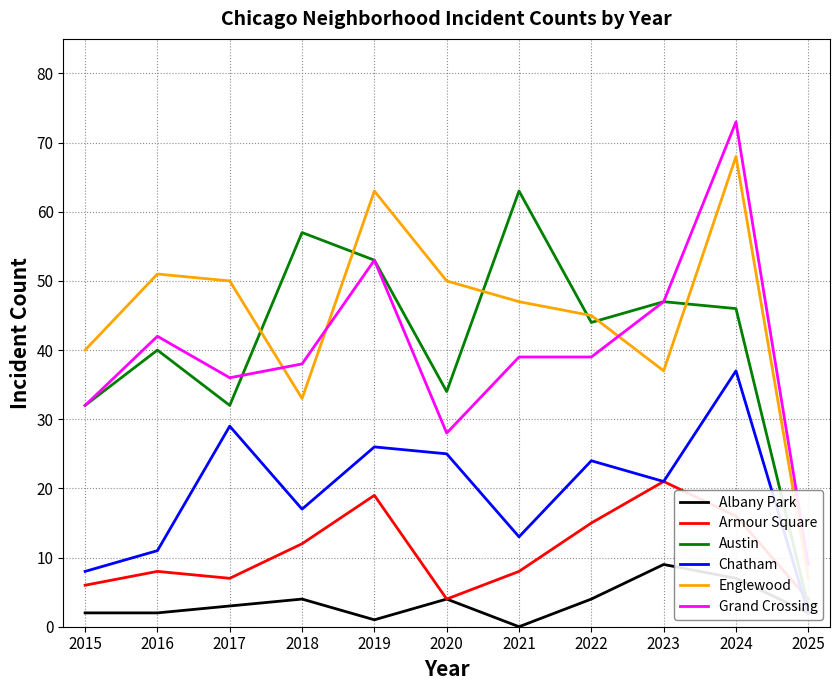

Read the Austin value at 2022, to the nearest 10.

40